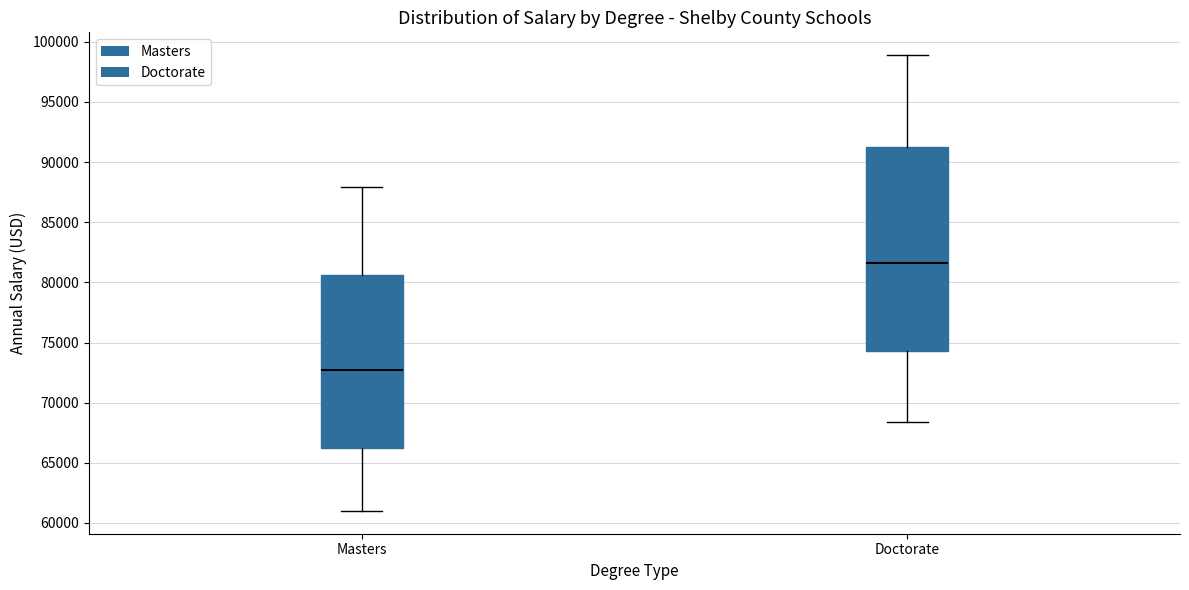

Comparing the boxes themselves (not the whiskers), which one is the tallest?

Doctorate